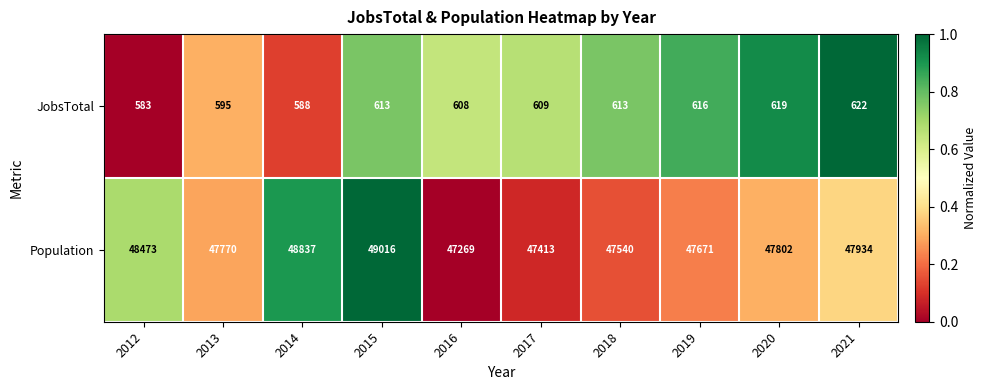

Rank the series at 2016 from lowest to highest value.

JobsTotal, Population